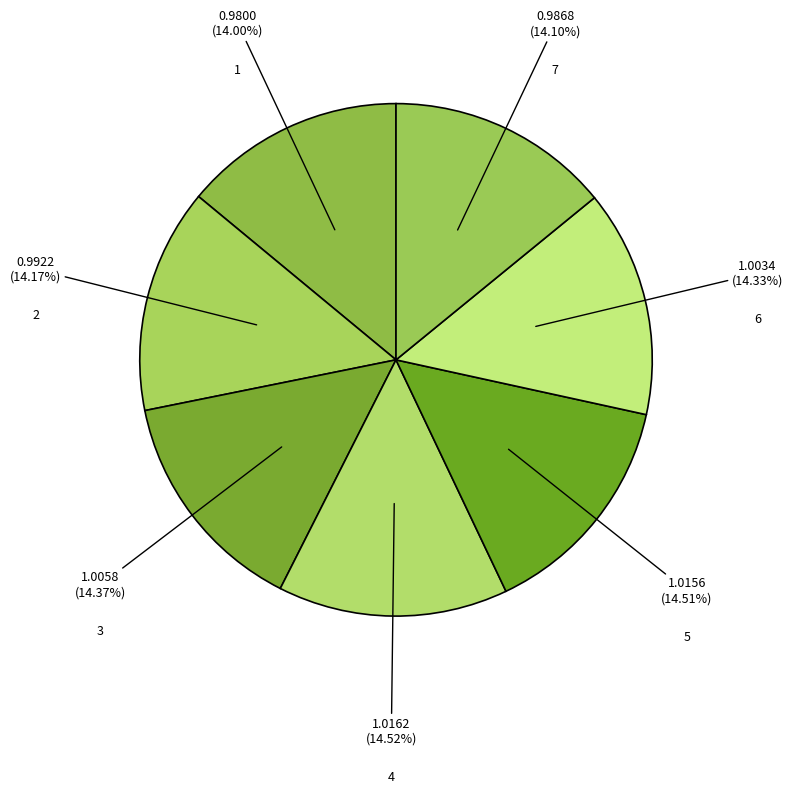

Is there any slice that represents more than half of the pie?

No